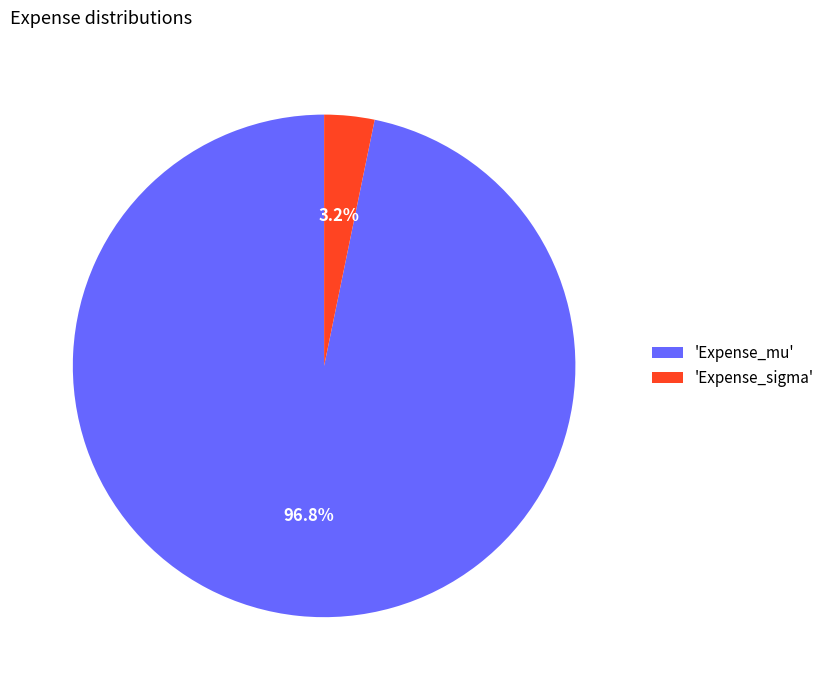

Combined, what portion of the pie is 'Expense_sigma' and 'Expense_mu'?

100.0%